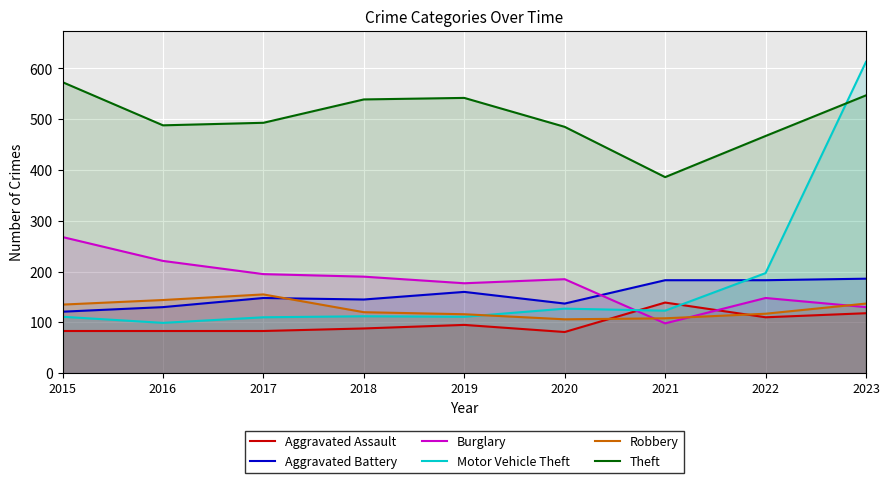

Which series has the largest total across all categories?

Theft